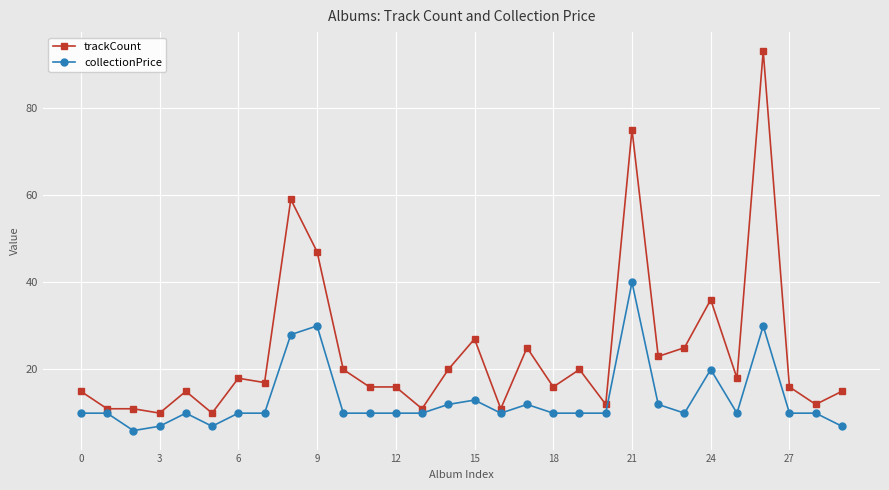

Which series has the largest range (max minus min)?

trackCount